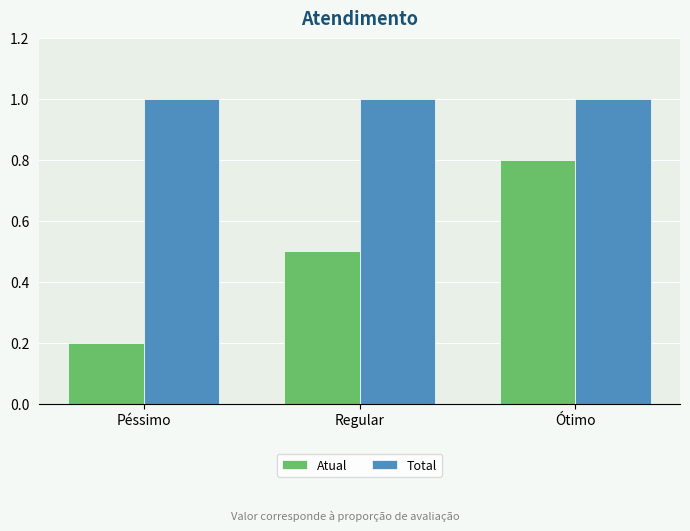

True or false: Atual has a value of 0.5 at Regular.

True